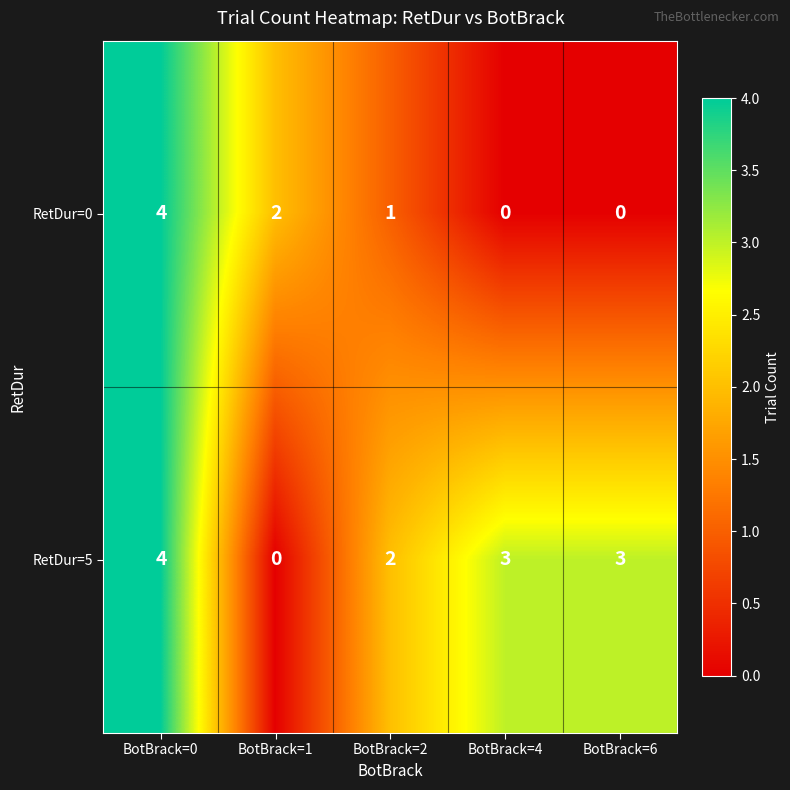

Which series changed the most between BotBrack=1 and BotBrack=4?

RetDur=5